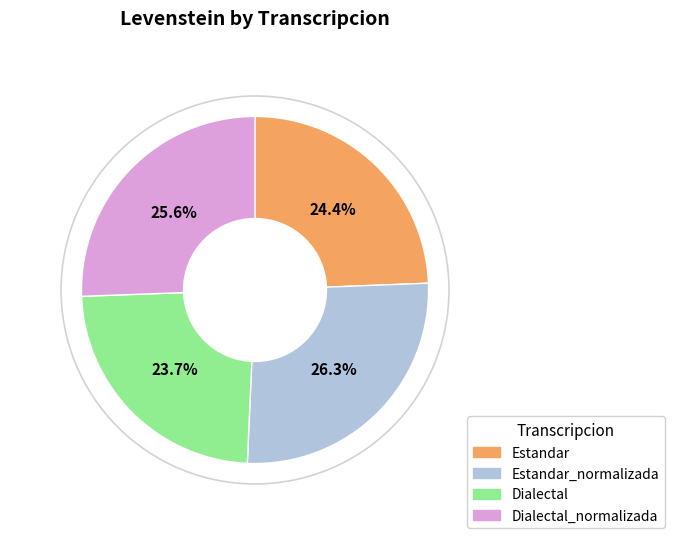

Which category has the biggest portion of the pie?

Estandar_normalizada